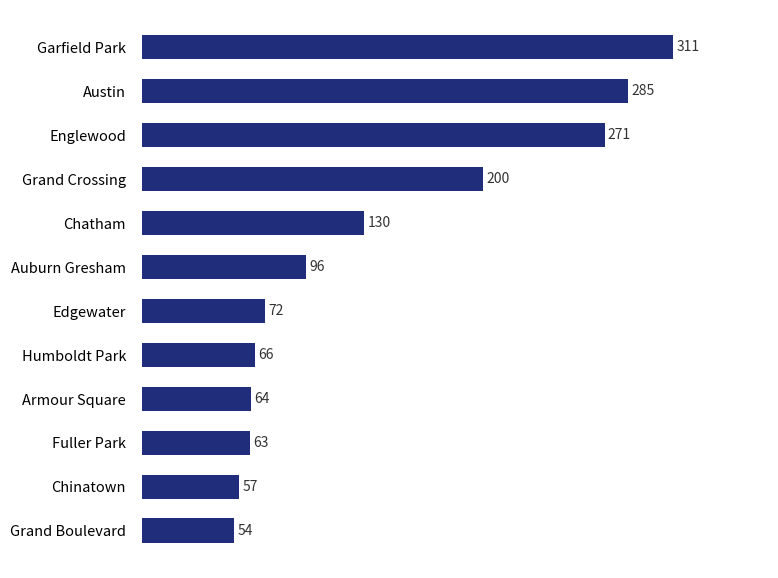

Rank the categories by value from lowest to highest.

Grand Boulevard, Chinatown, Fuller Park, Armour Square, Humboldt Park, Edgewater, Auburn Gresham, Chatham, Grand Crossing, Englewood, Austin, Garfield Park